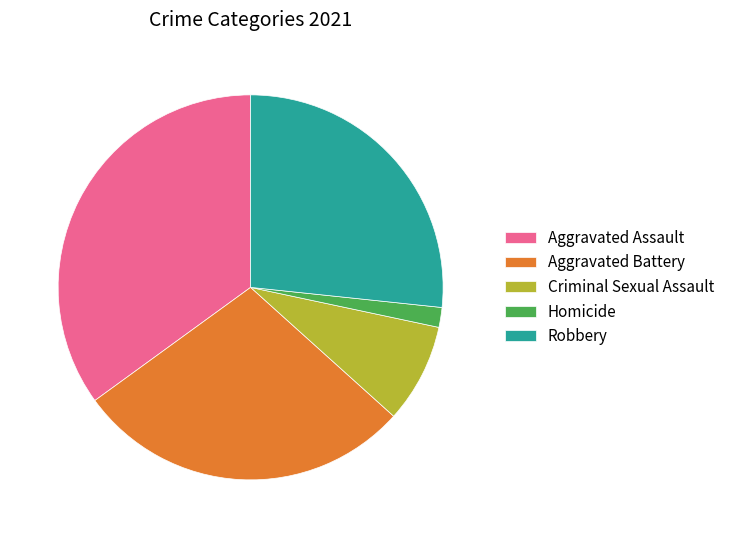

Is the sum of Criminal Sexual Assault and Homicide greater than half?

No